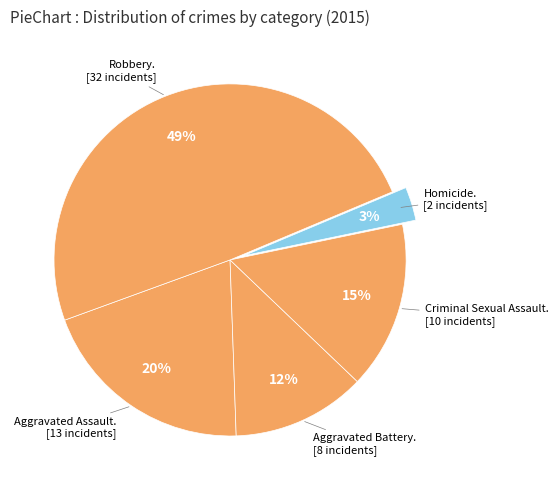

Rank the categories by value from highest to lowest.

Robbery, Aggravated Assault, Criminal Sexual Assault, Aggravated Battery, Homicide